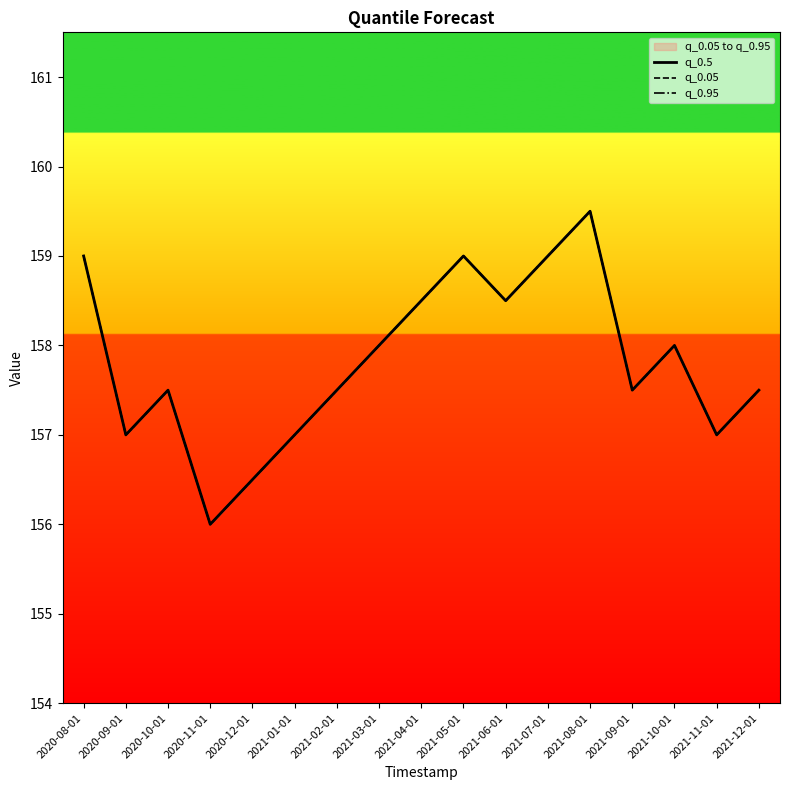

What position from the right is 2021-01-01?

12